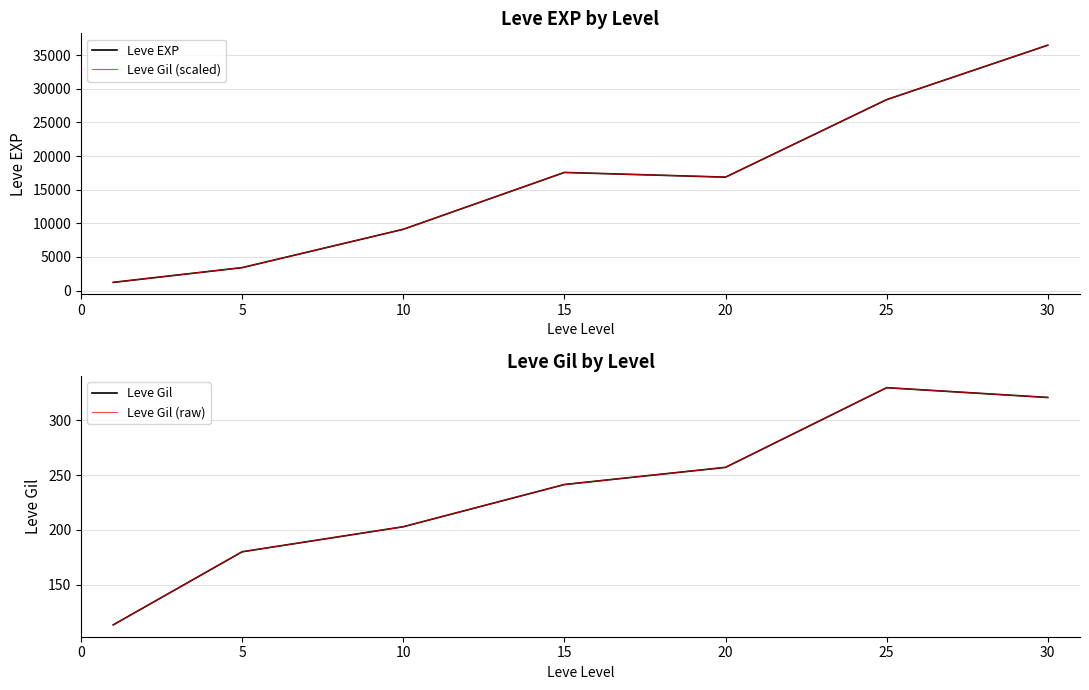

Reading left to right, list all the values displayed in this chart.

Leve EXP: 1213.3	3405.0	9106.7	17563.3	16865.0	28393.3	36492.5
Leve Gil (scaled): 1213.3	3405.0	9106.7	17563.3	16865.0	28393.3	36492.5
Leve Gil: 113.3	180.0	202.8	241.3	257.0	329.7	320.8
Leve Gil (raw): 113.3	180.0	202.8	241.3	257.0	329.7	320.8